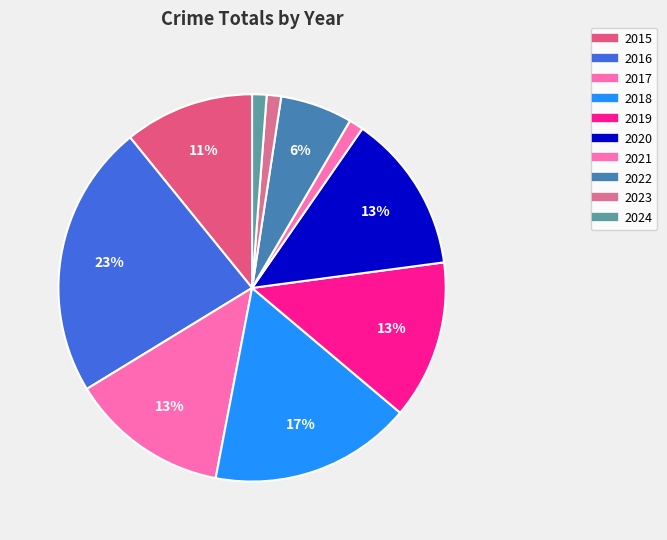

Which category has the smallest portion of the pie?

2021